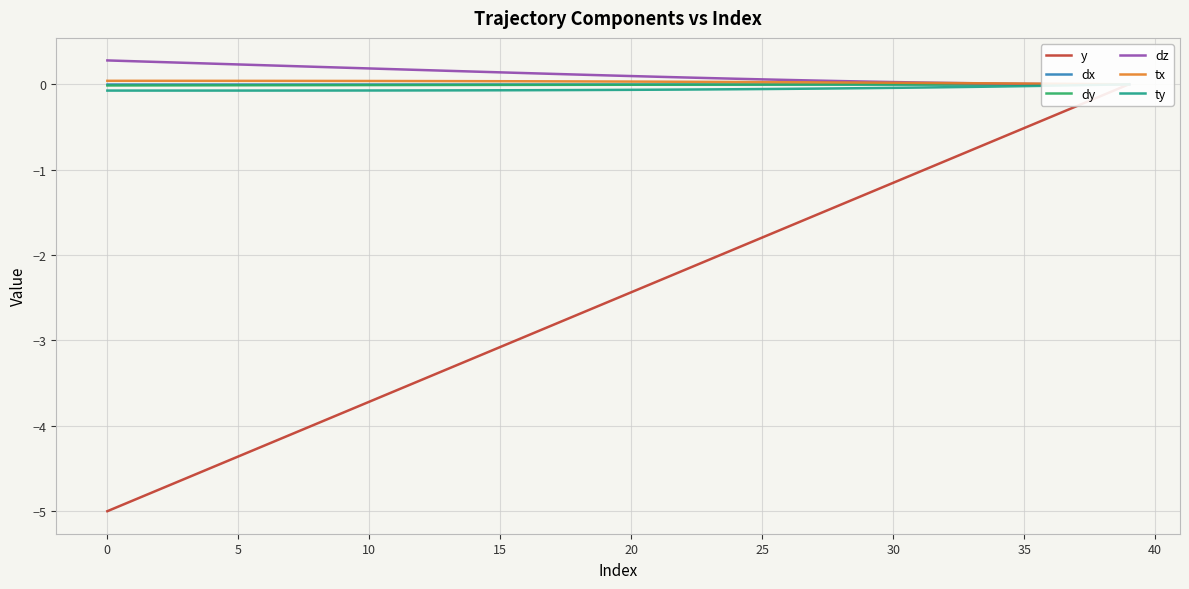

Is it true that tx equals 0.0 at 32?

True